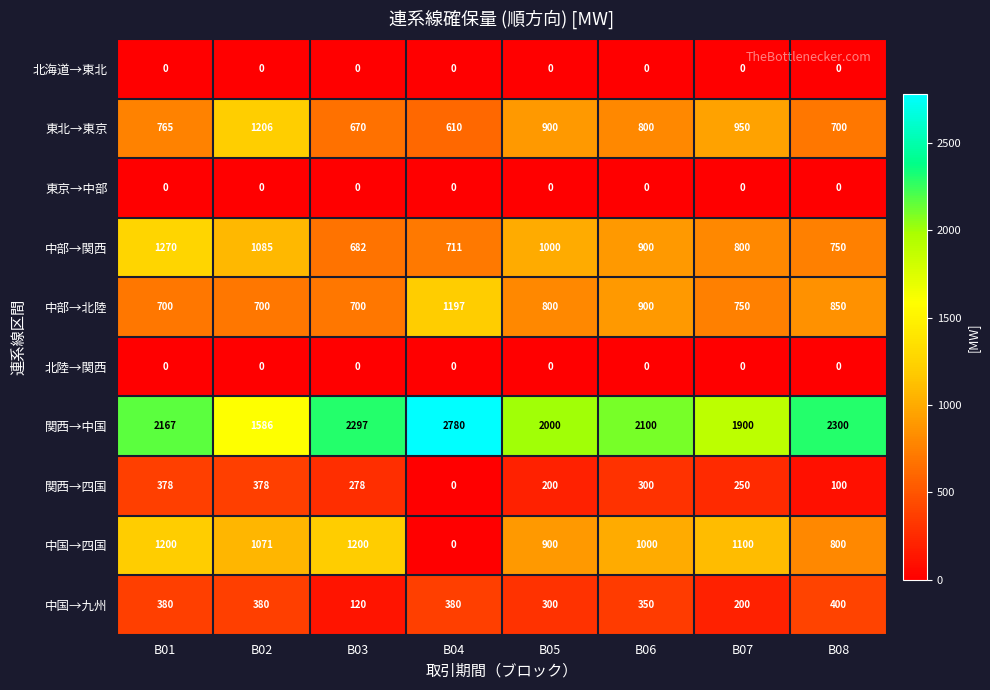

How many 関西→四国 values are between 200 and 378?

6